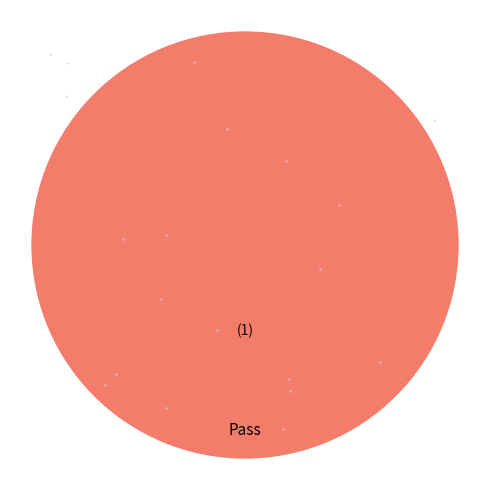

Is there a majority slice in this chart?

Yes